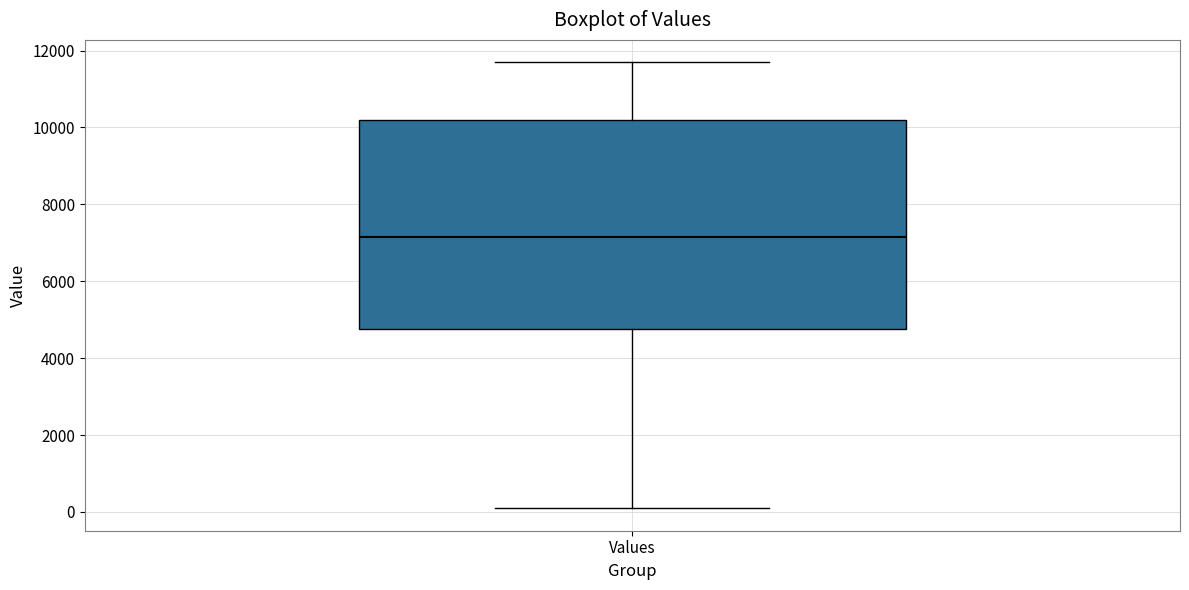

Read this box plot against the y-axis: the position of the median line, the range covered by the box, and the ends of both whiskers. The values are not printed on the chart, so give them approximately, as read against the axis.

median 7200, box 4800 to 10200, whiskers 0 to 11600